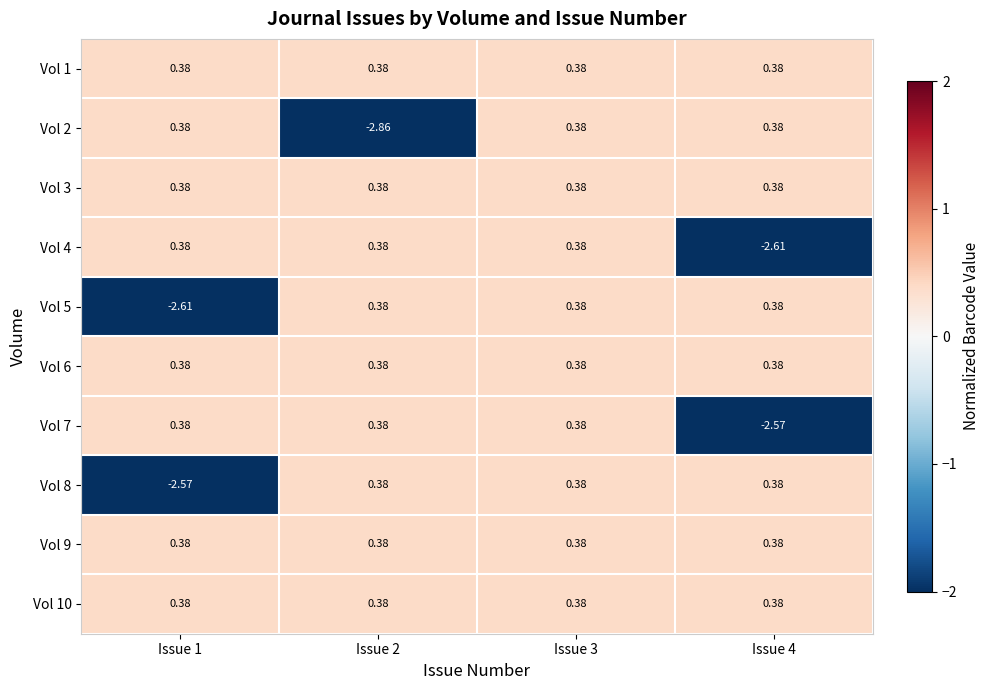

How many values in Vol 8 are below zero?

1